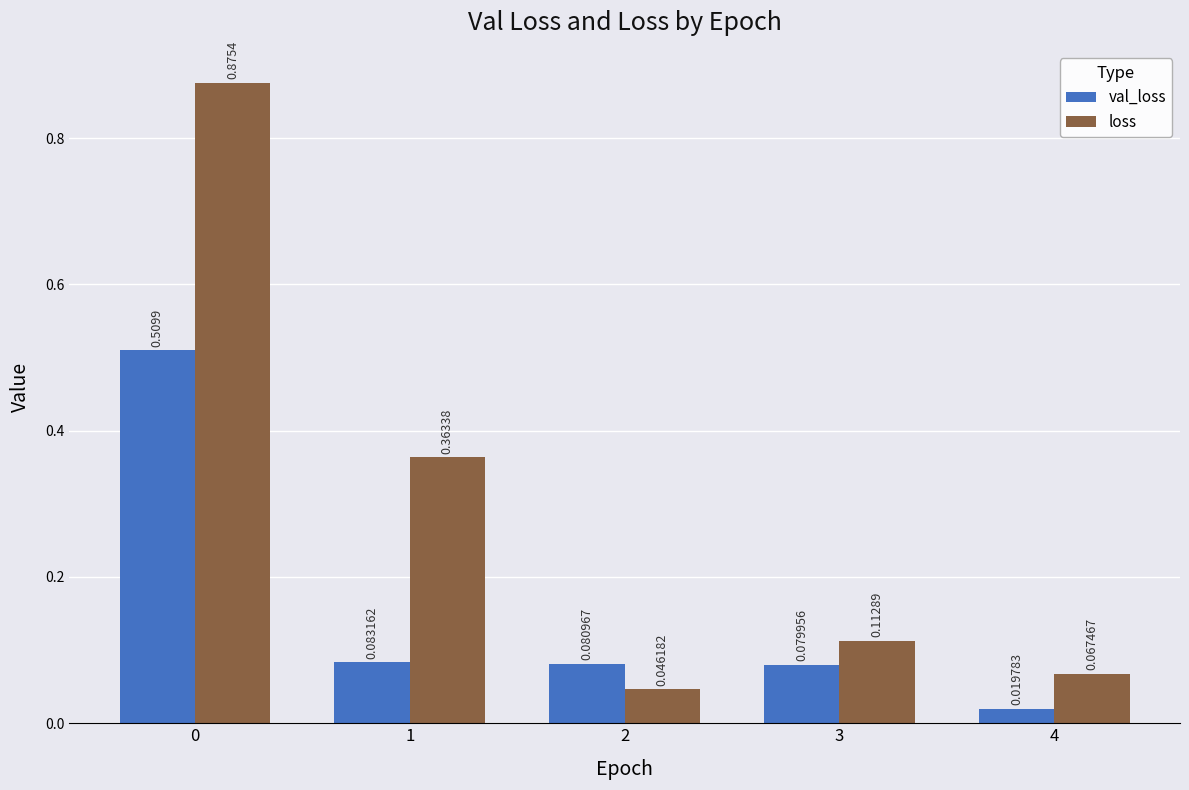

Does the chart contain stacked bars?

No